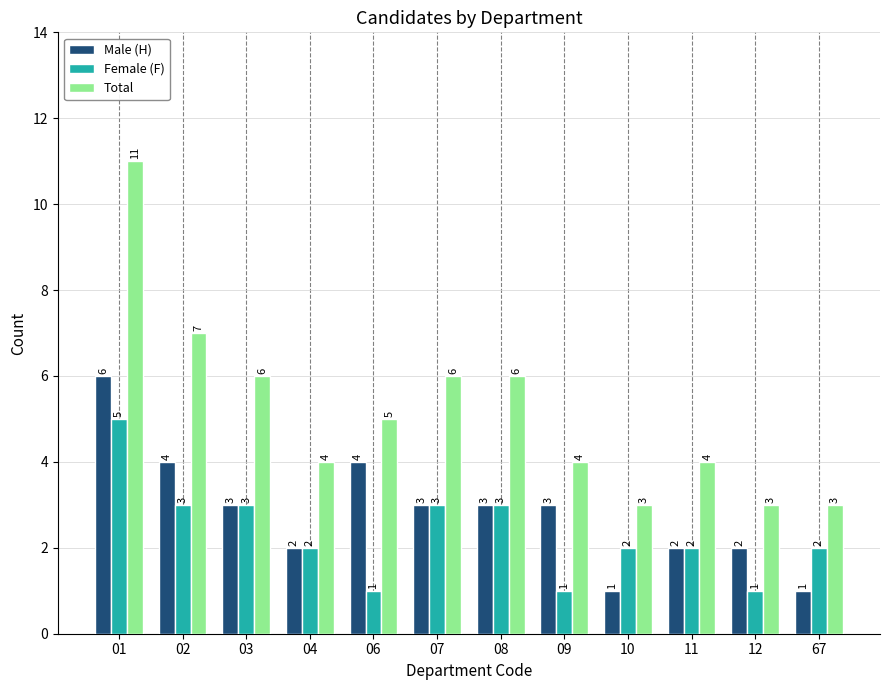

Read the Male (H) value at 03.

3